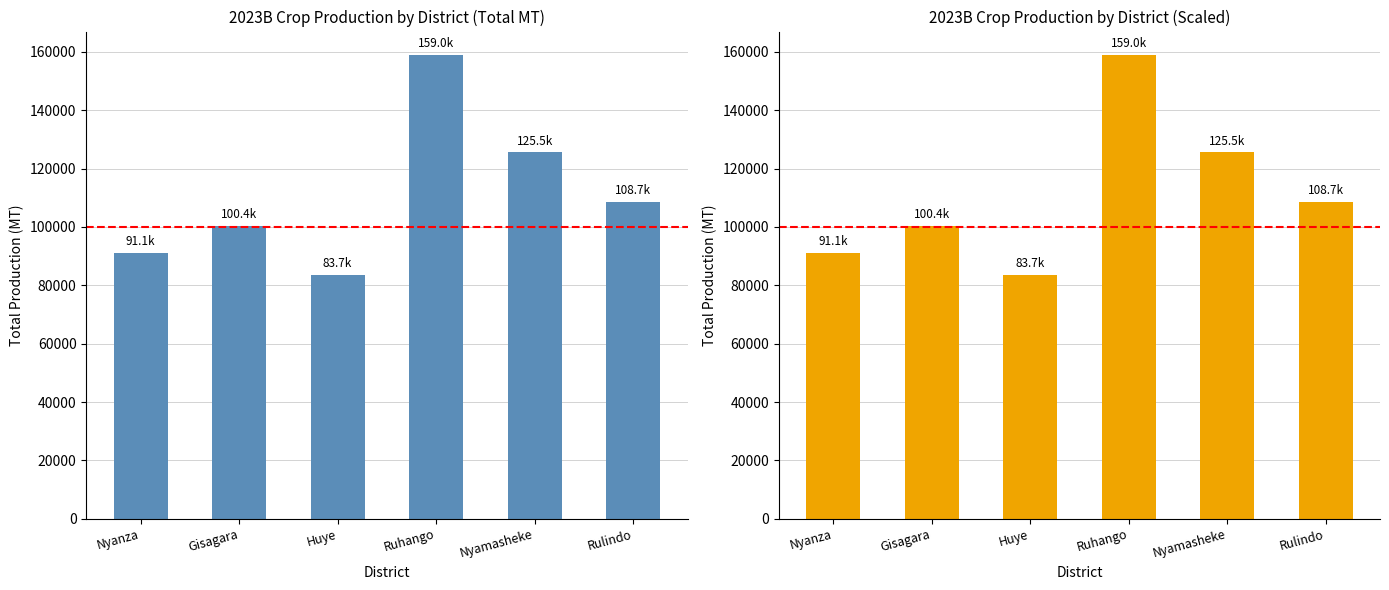

Rank the categories by value from highest to lowest.

Ruhango, Nyamasheke, Rulindo, Gisagara, Nyanza, Huye